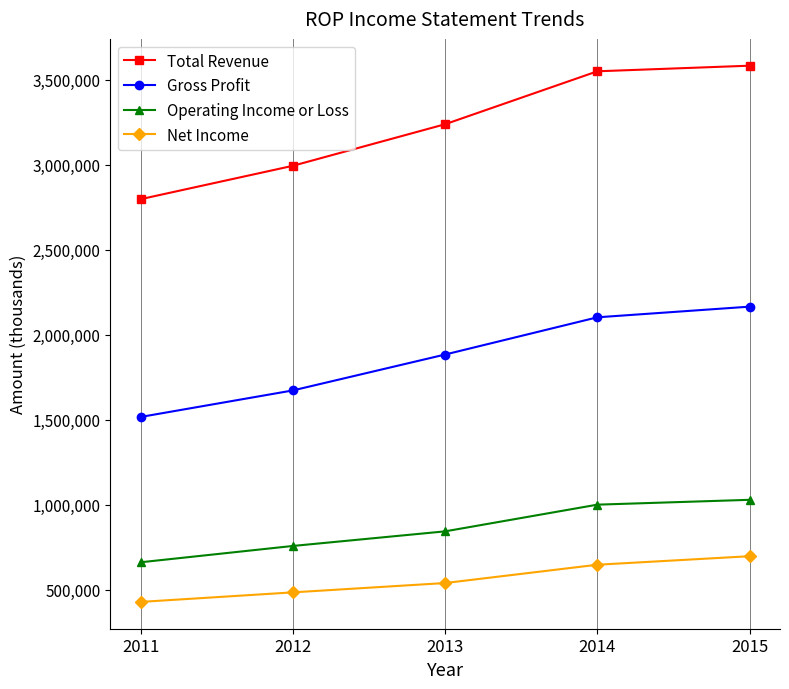

True or false: Gross Profit and Net Income cross at least once.

False